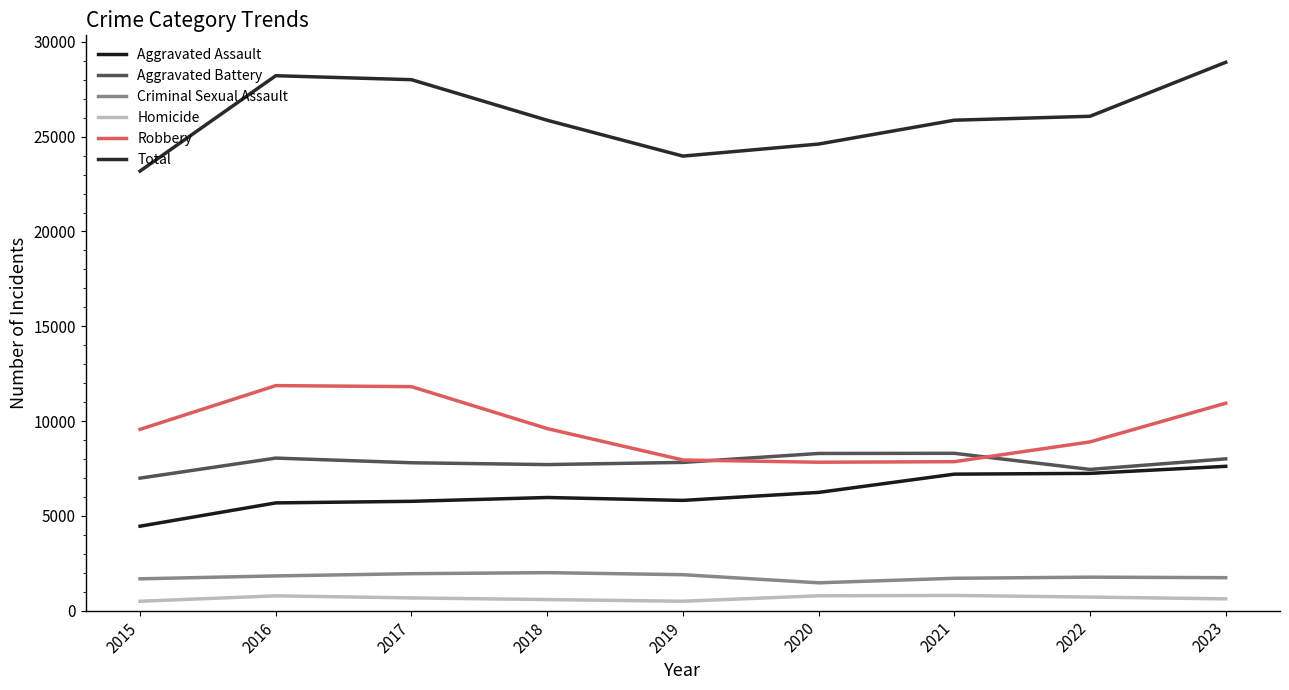

At which category is the sum across all series the highest?

2023